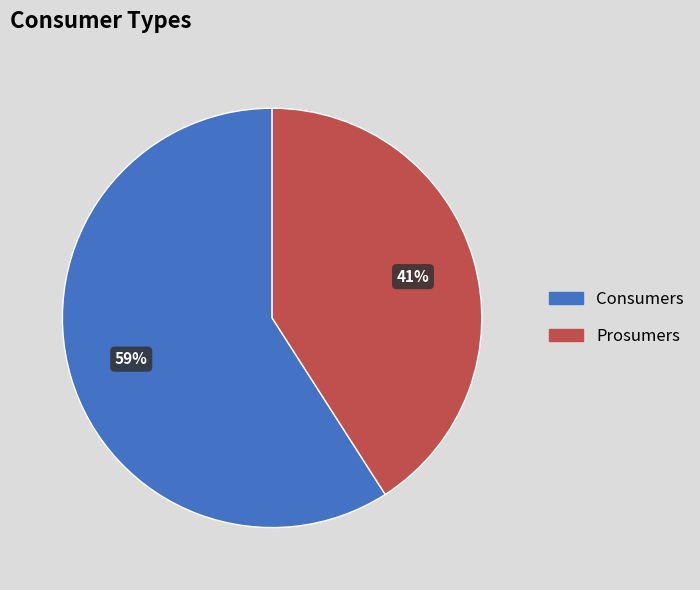

Which slice represents more than half of the pie?

Consumers